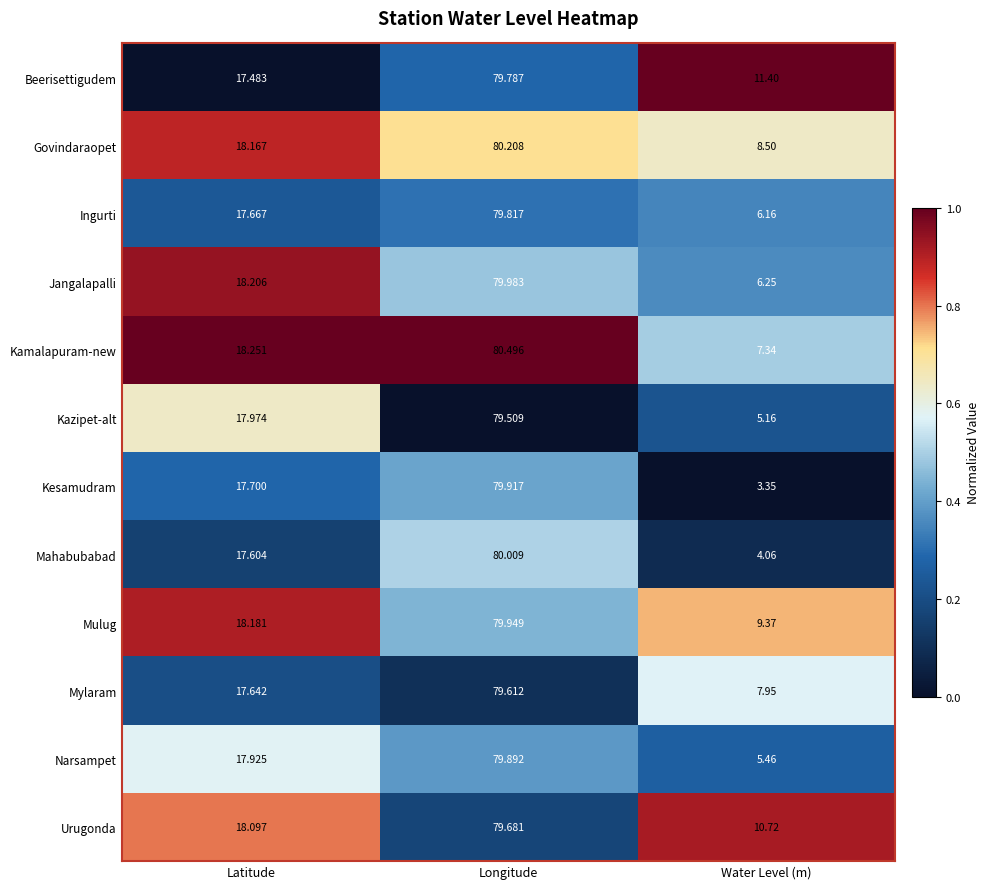

What is the maximum value shown in the chart?

80.5